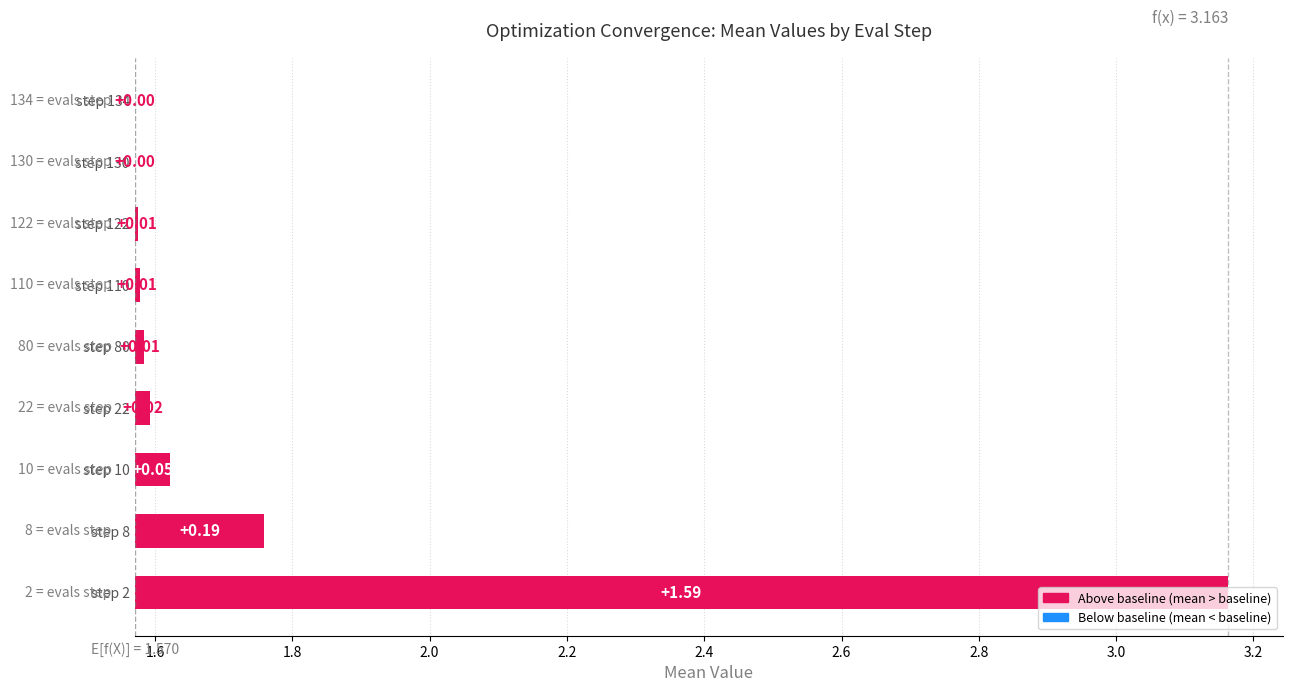

What is the difference between the second highest and minimum values?

0.2